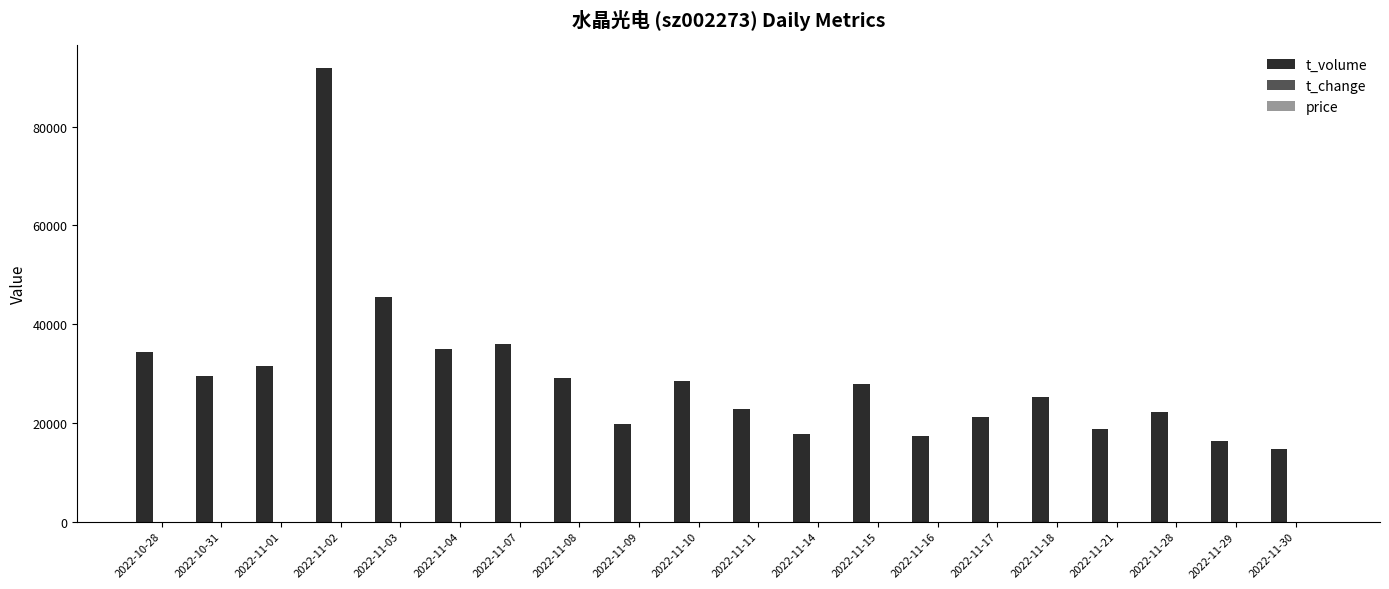

What is the maximum value shown in the chart?

91848.0